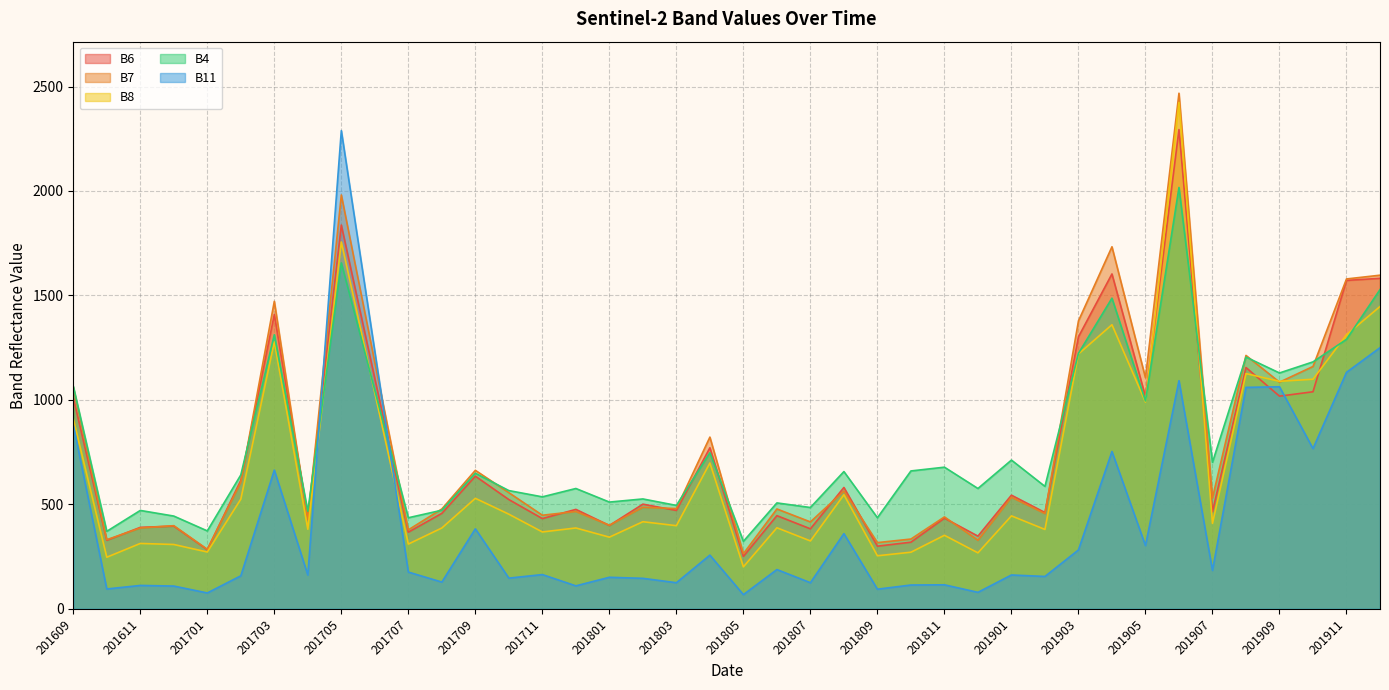

Reading left to right, extract all data points from this chart.

B6: 1010	328	390	396	283	615	1409	438	1837	1102	367	457	635	523	432	476	399	501	471	771	251	446	383	581	300	319	434	348	544	461	1302	1603	1016	2294	465	1155	1018	1039	1572	1582
B7: 1060	331	387	398	285	606	1472	426	1981	1179	378	478	663	556	448	466	400	486	480	822	264	478	416	564	317	334	440	328	534	456	1378	1733	1106	2468	531	1213	1085	1160	1579	1597
B8: 910	247	313	308	272	525	1278	381	1756	1033	310	387	529	453	368	387	343	417	398	698	201	388	325	546	254	271	352	268	445	380	1220	1360	990	2424	409	1126	1089	1099	1312	1447
B4: 1066	371	471	444	373	641	1312	467	1656	1046	436	472	649	566	536	576	511	526	495	747	323	507	485	657	436	660	678	576	712	586	1223	1487	995	2017	701	1205	1129	1182	1290	1528
B11: 880	95	112	109	76	158	664	162	2289	1232	176	128	383	147	164	110	151	146	125	257	68	188	125	360	94	114	115	79	162	155	282	753	303	1092	184	1060	1063	767	1132	1250